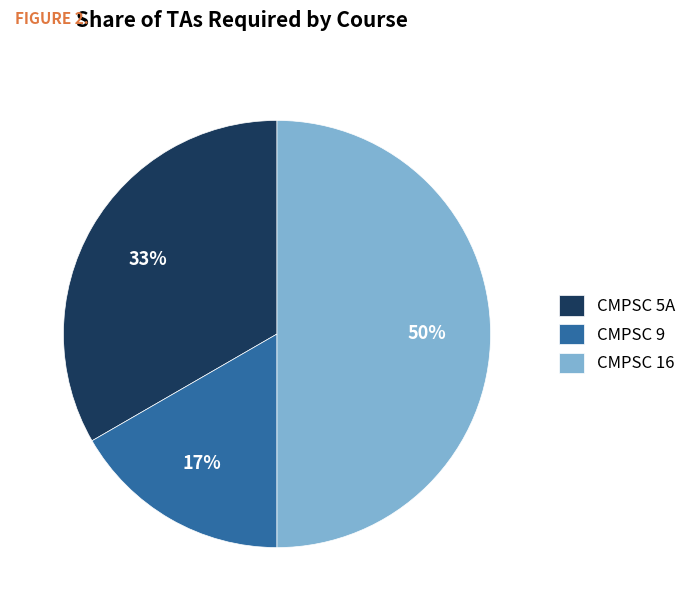

What is the ratio of the value at CMPSC 9 to the value at CMPSC 5A?

0.5